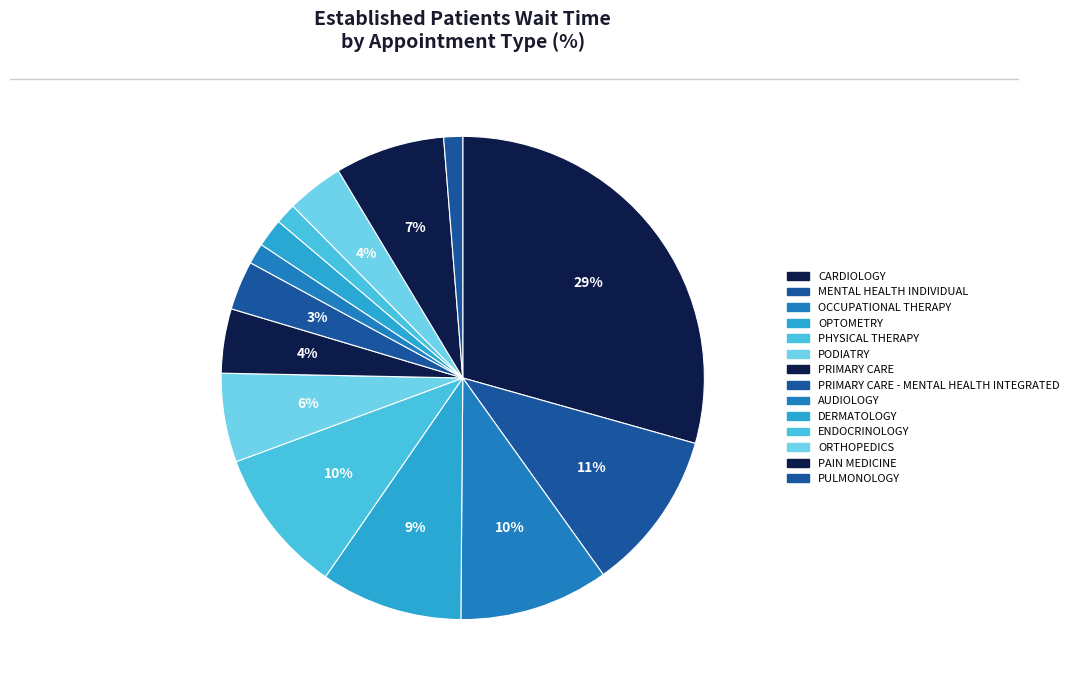

Rank the categories by value from highest to lowest.

CARDIOLOGY, MENTAL HEALTH INDIVIDUAL, OCCUPATIONAL THERAPY, PHYSICAL THERAPY, OPTOMETRY, PAIN MEDICINE, PODIATRY, PRIMARY CARE, ORTHOPEDICS, PRIMARY CARE - MENTAL HEALTH INTEGRATED, DERMATOLOGY, AUDIOLOGY, ENDOCRINOLOGY, PULMONOLOGY